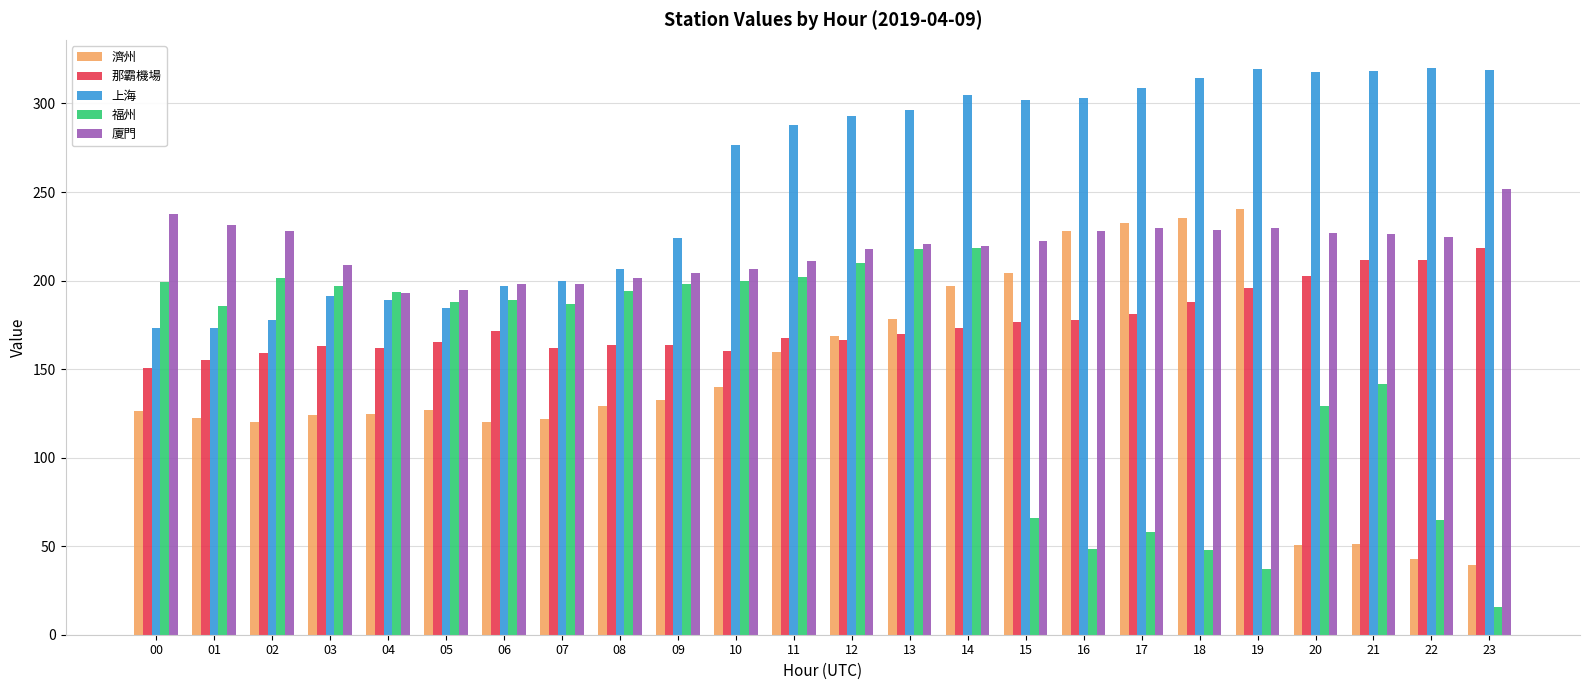

What is the value of the 廈門 bar at the 22nd from the left?

226.1